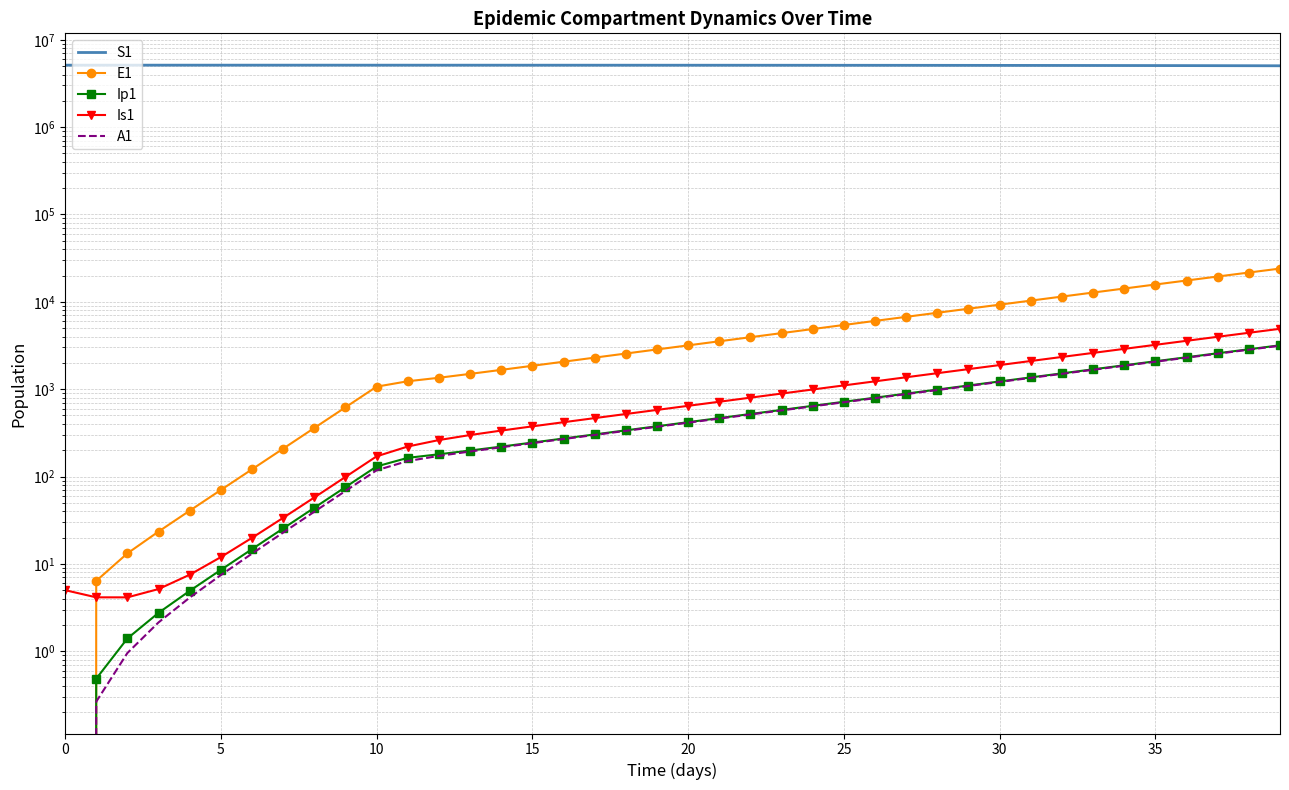

What is the sum of the Ip1 values at 34 and 10?

2006.6